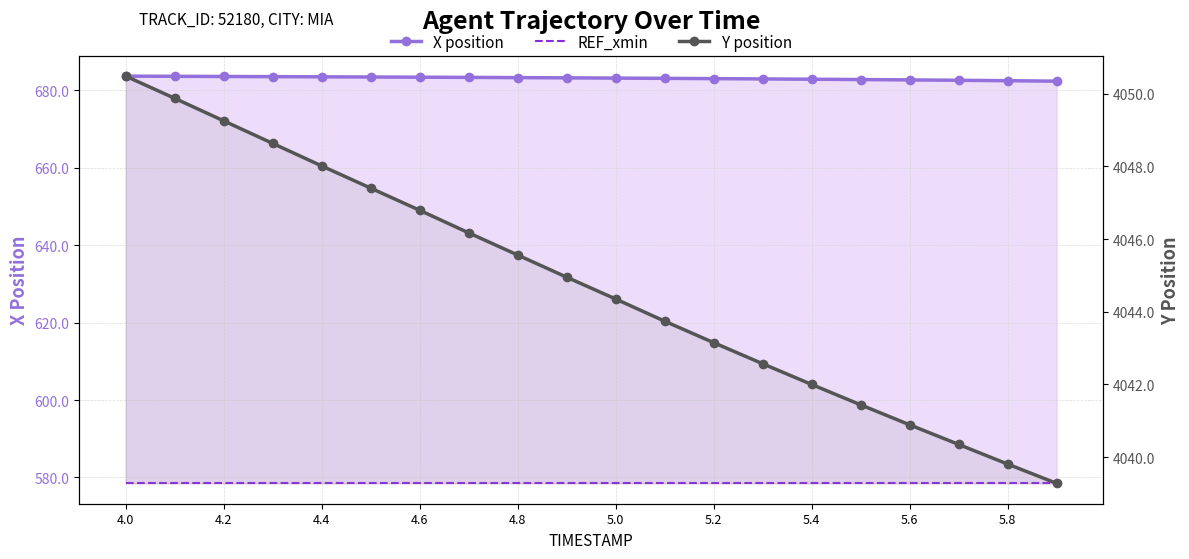

What is the average value of the Y position series?

4044.7